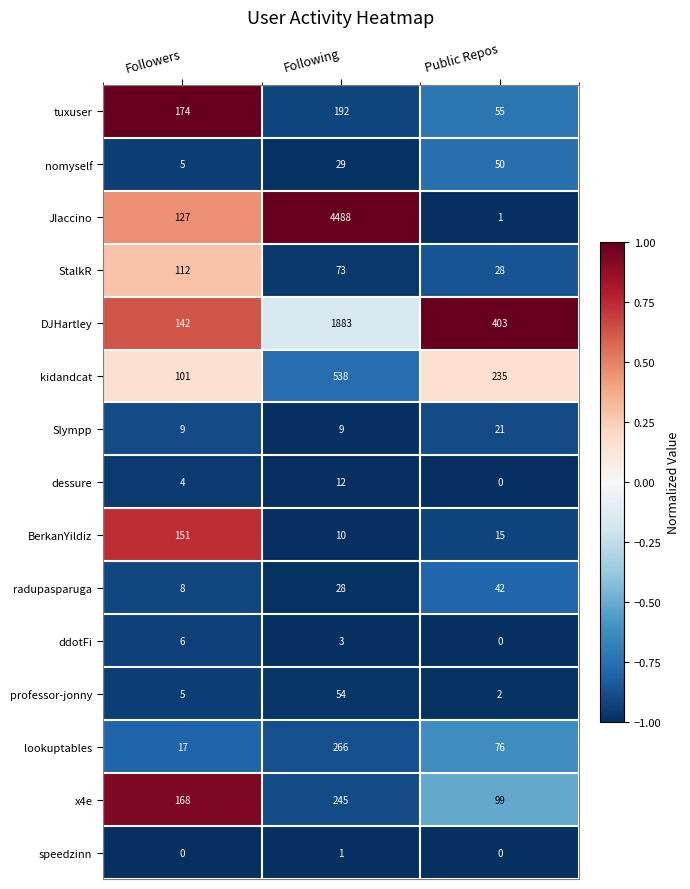

How many lookuptables values are between 17 and 266?

3